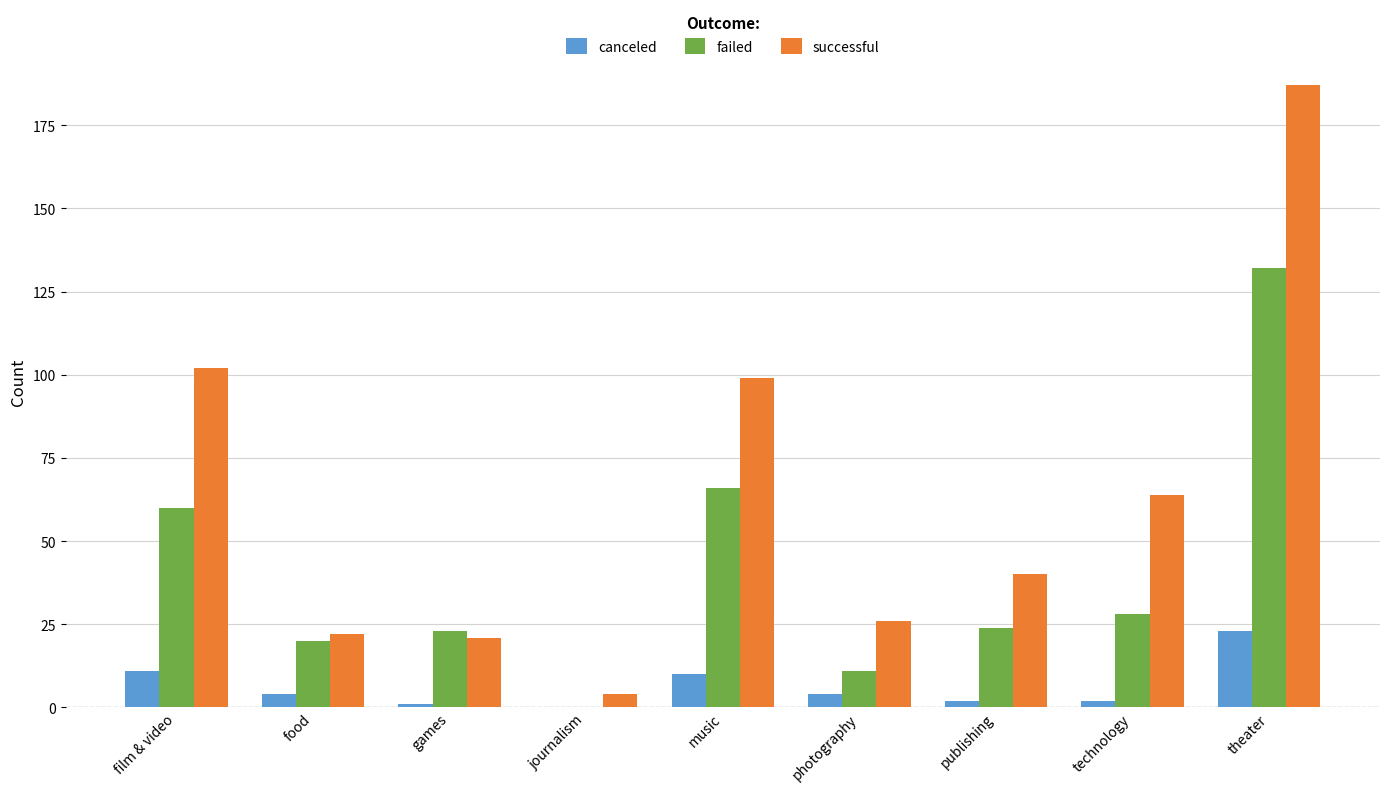

How many groups of bars are there?

9